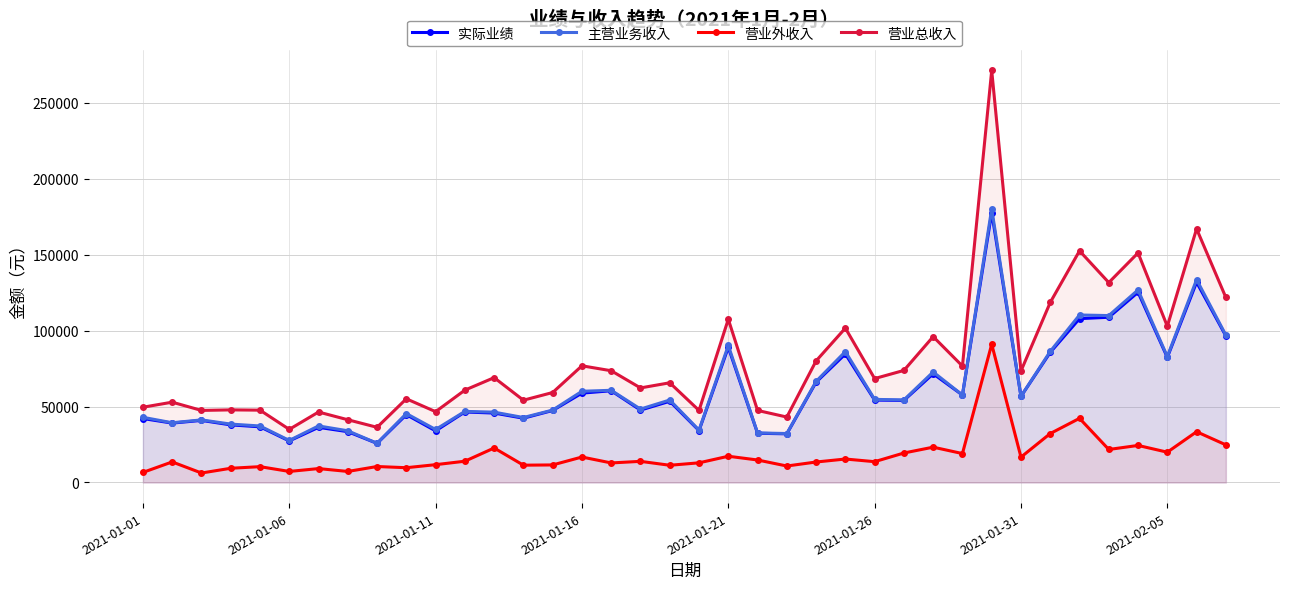

At how many categories does at least one series exceed 89973?

11